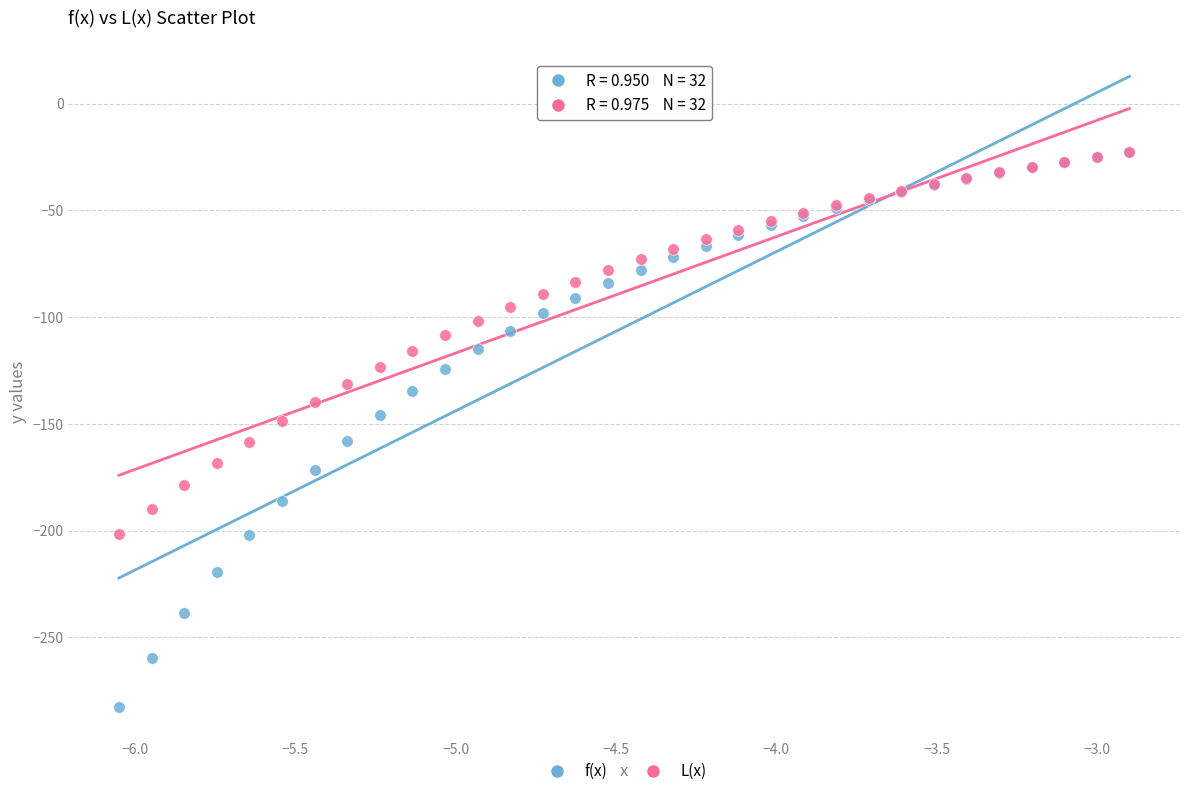

Which series has the largest Y range (max minus min)?

f(x)